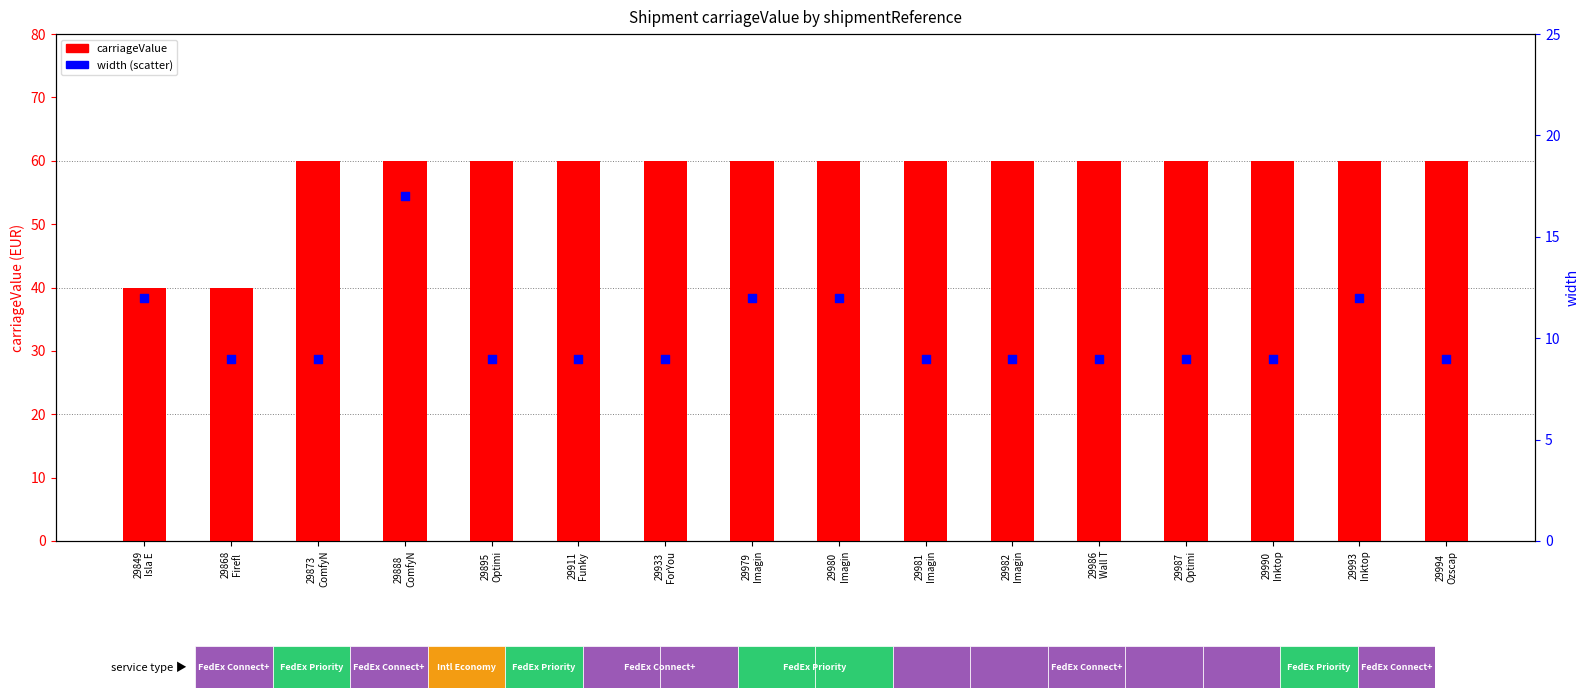

At how many categories does at least one series exceed 12?

16